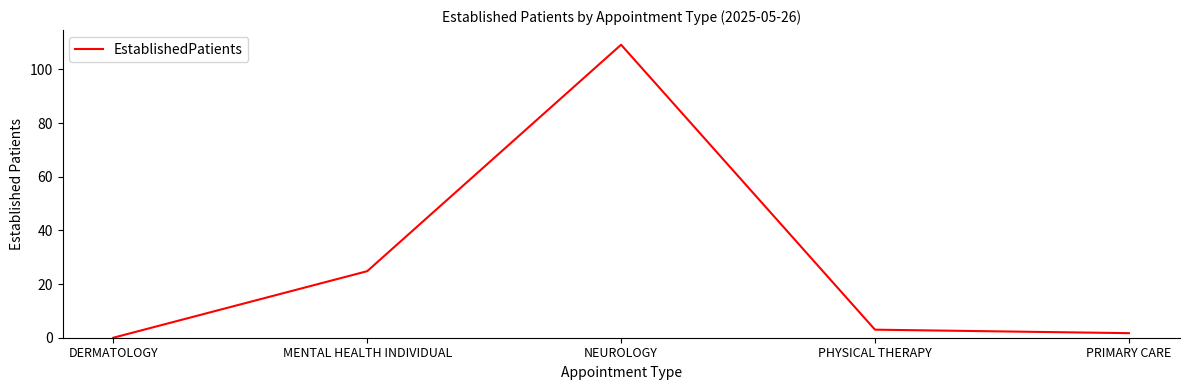

Is it true that the value at DERMATOLOGY is 0.0?

True